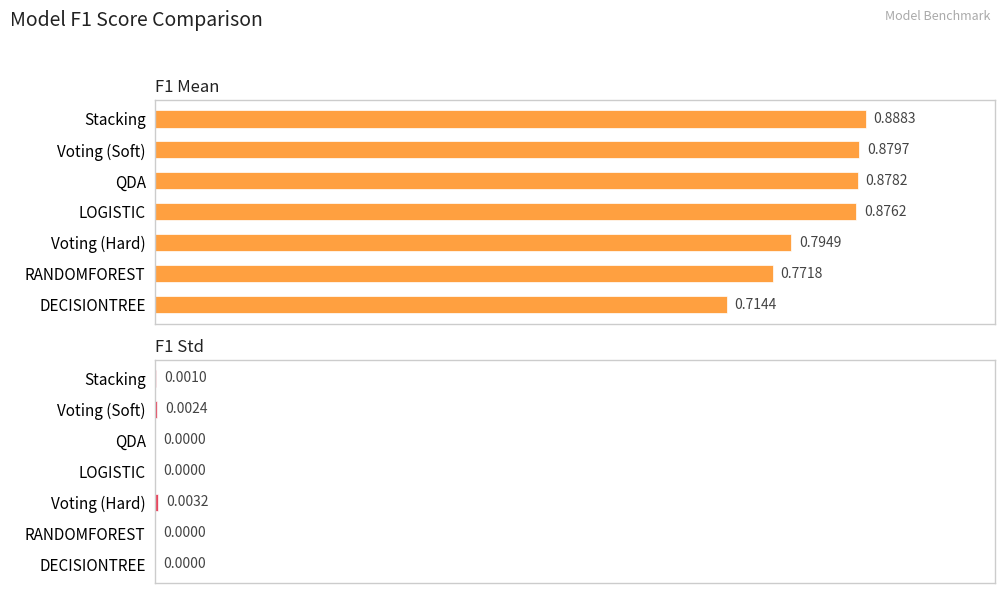

What is the lowest value of the F1 Mean series?

0.7